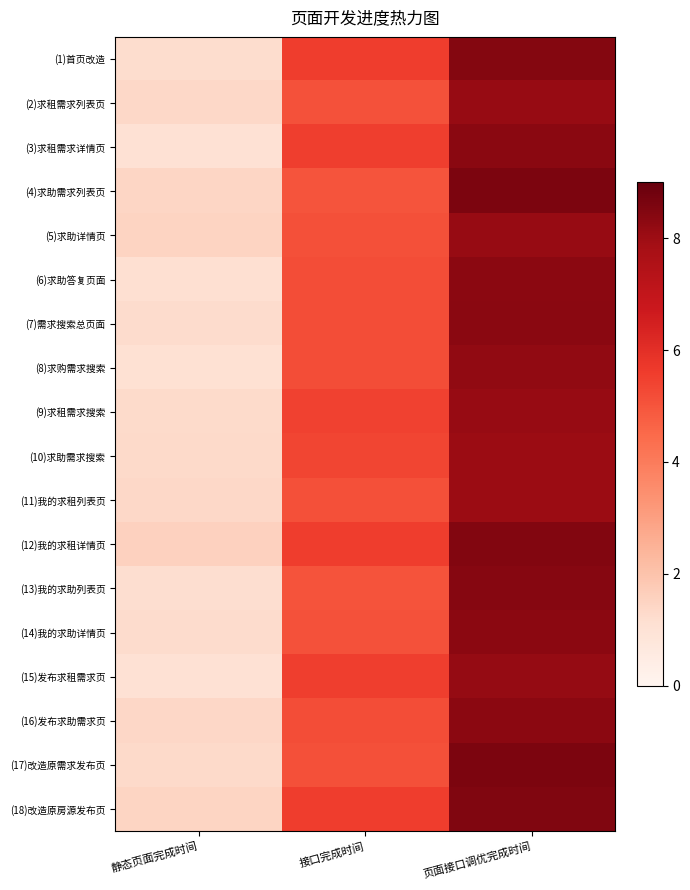

At how many categories does at least one series exceed 1?

3